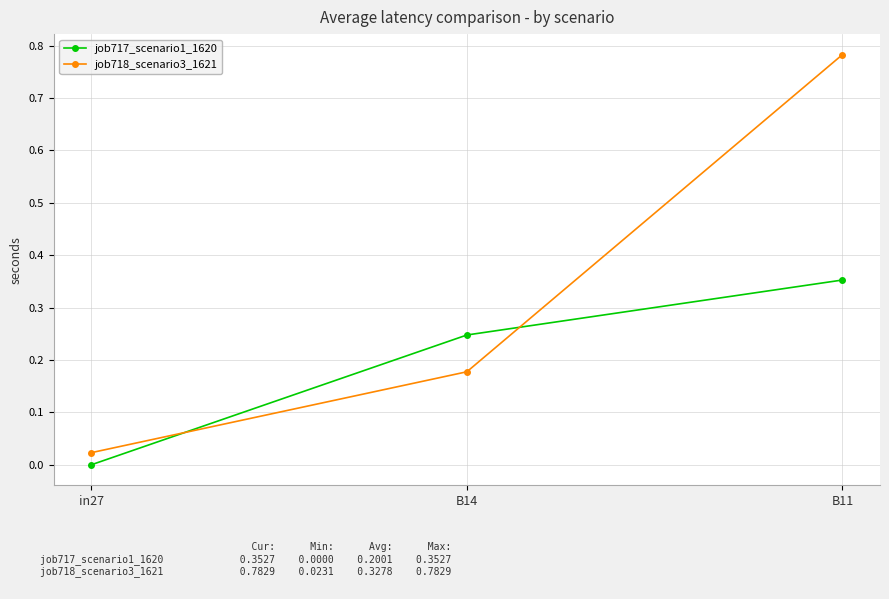

What position from the right is B11?

1